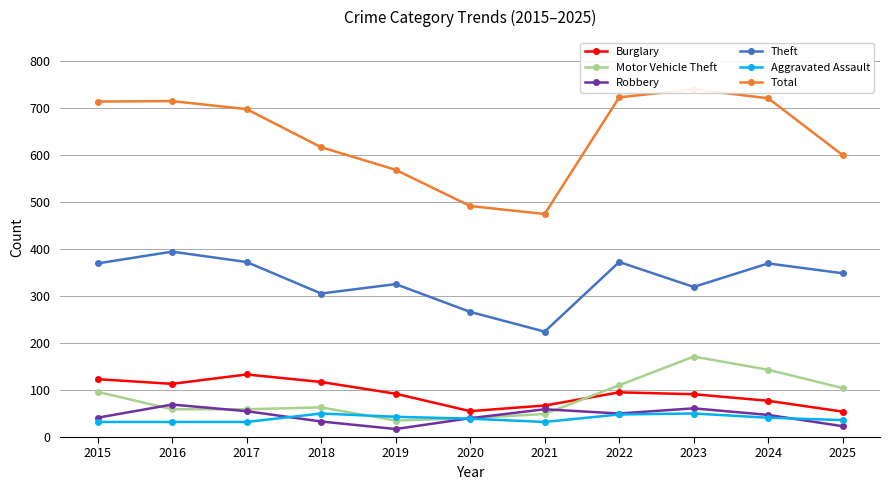

At which category is the sum across all series the highest?

2023